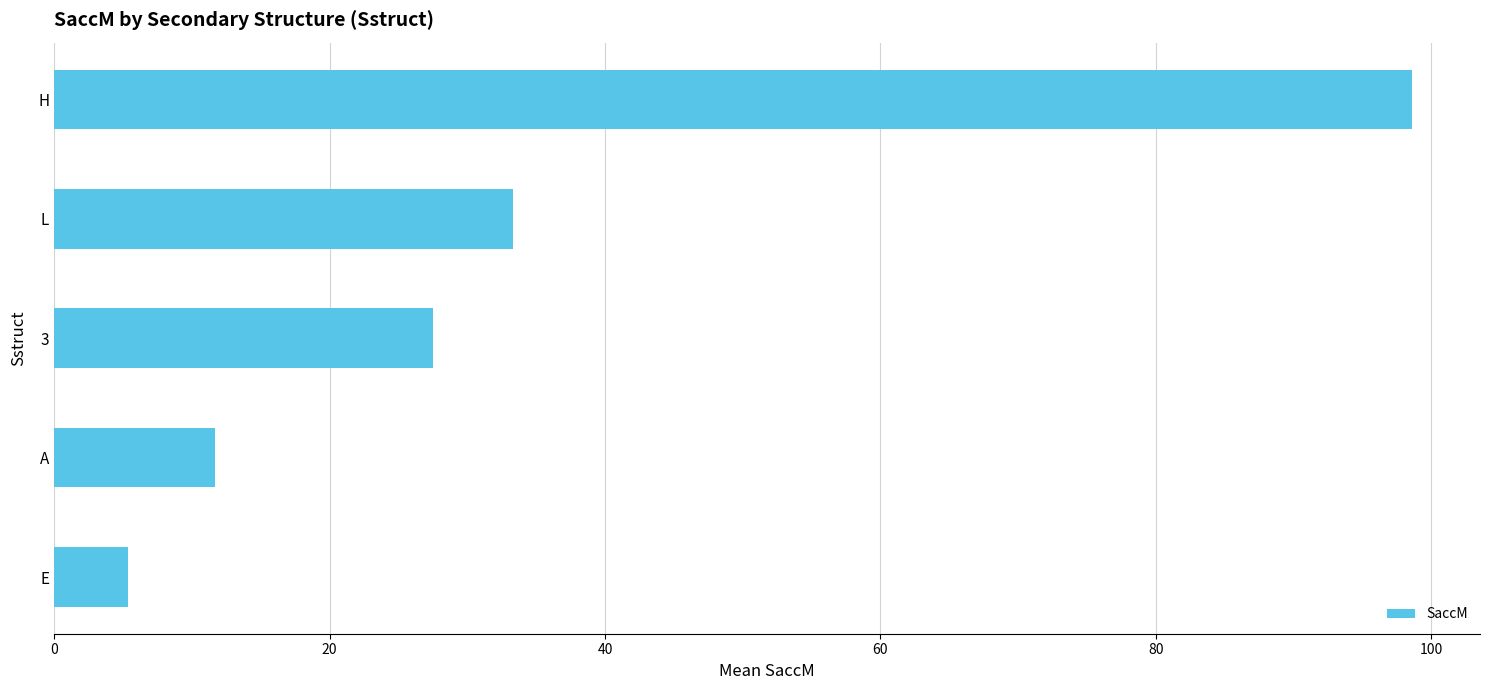

Reading top to bottom, what are all the values shown in this chart?

H=98.6	L=33.3	3=27.5	A=11.7	E=5.4